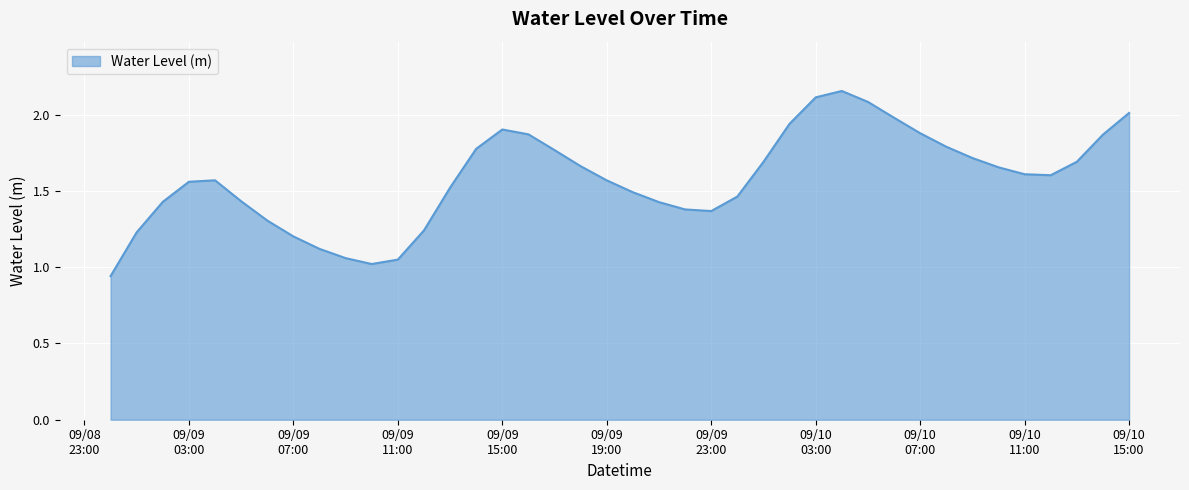

Which label corresponds to the largest value in the chart?

2024-09-10 04:00:00